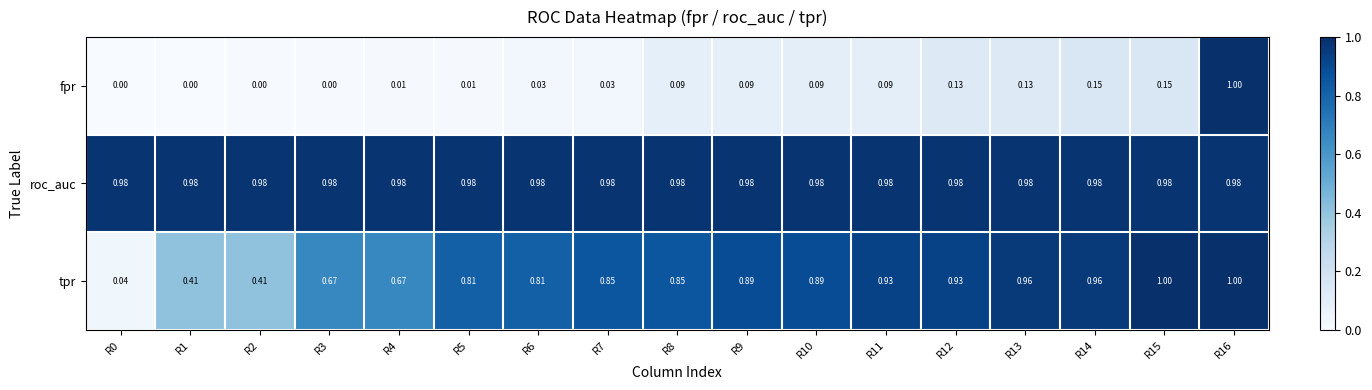

List the series in order of their overall mean, lowest first.

fpr, tpr, roc_auc